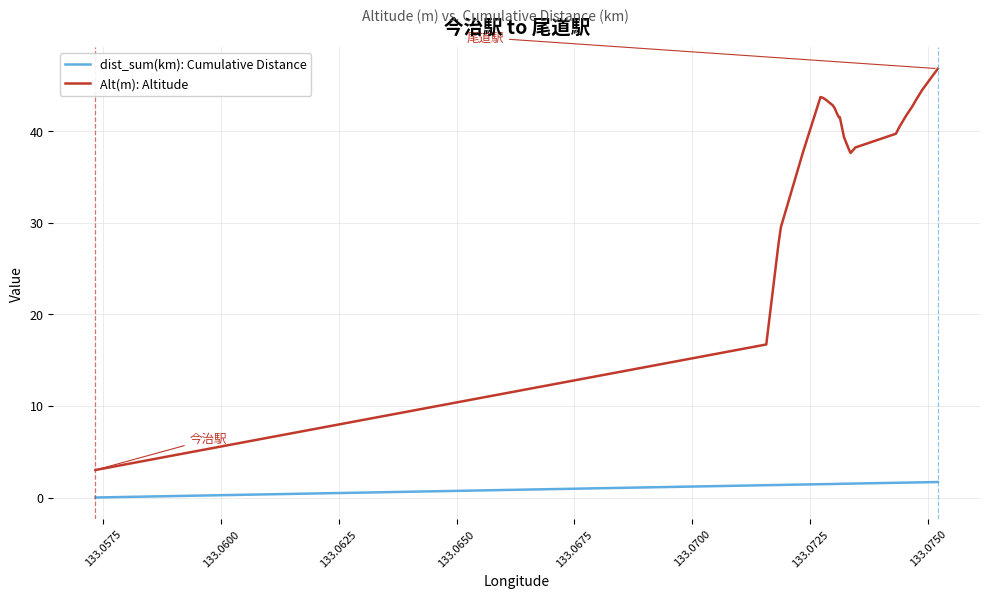

Which series has the widest spread of values?

Alt(m): Altitude